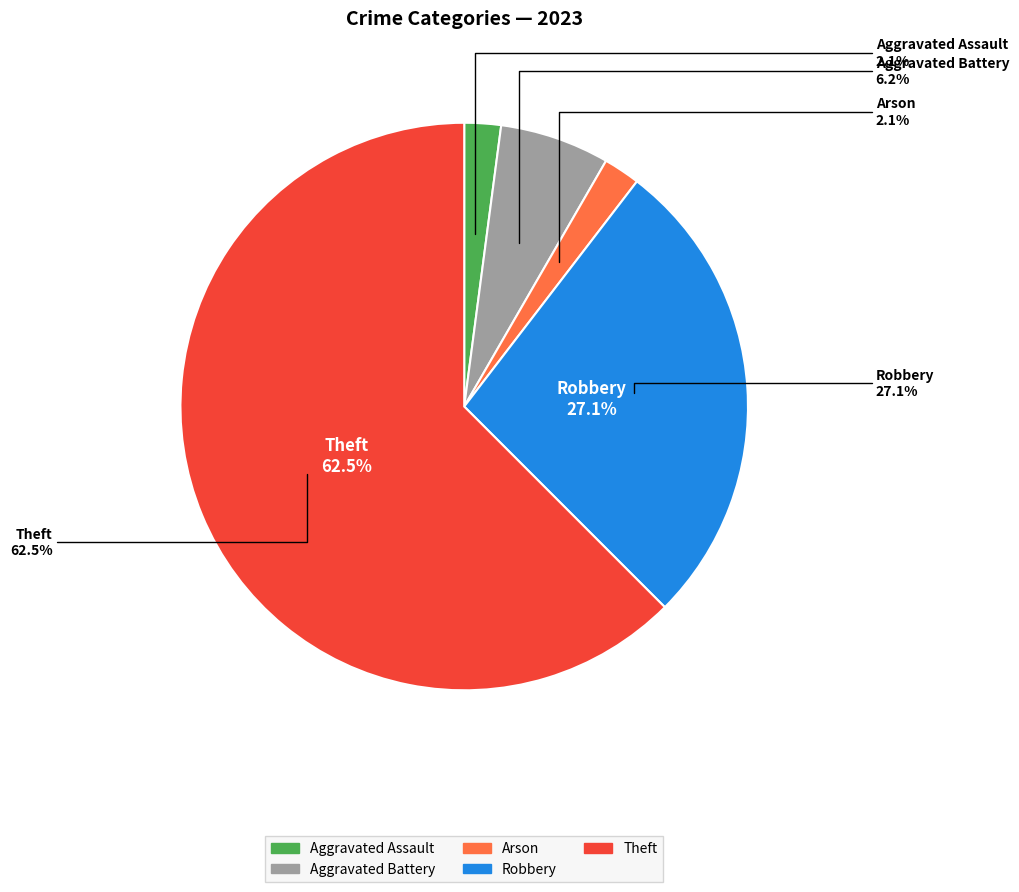

What portion of the pie excludes Aggravated Assault?

97.9%